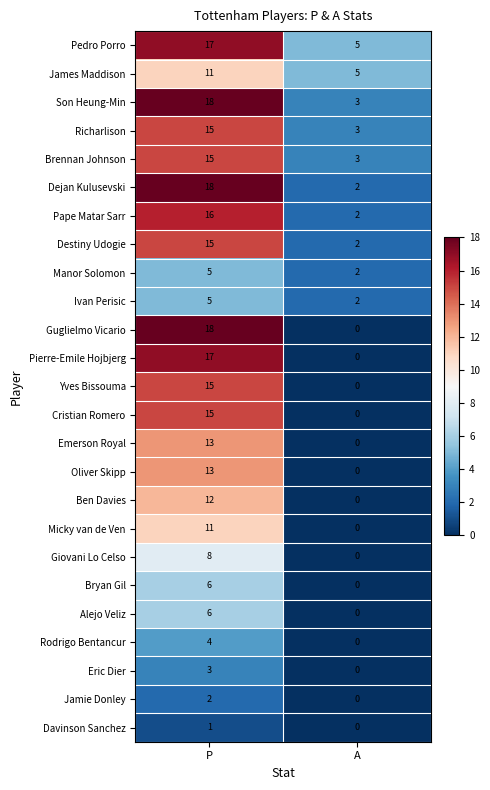

The Pape Matar Sarr series shows 3 at A. True or false?

False